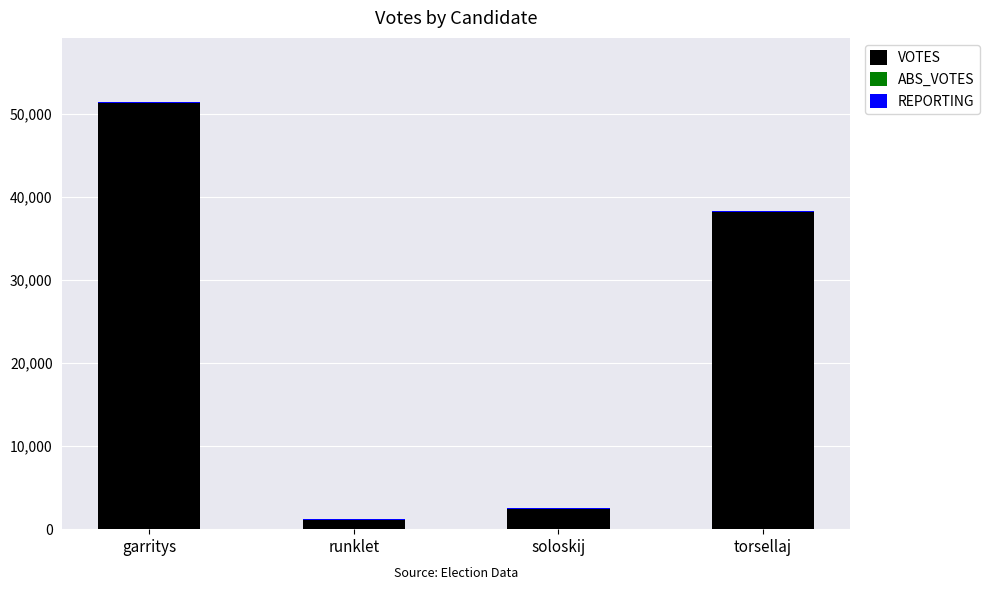

What is the average value of the VOTES series?

23249